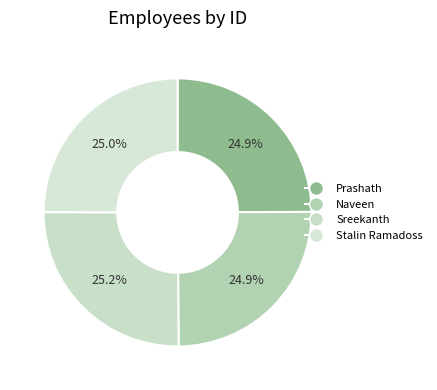

Which slice is the smallest?

Naveen